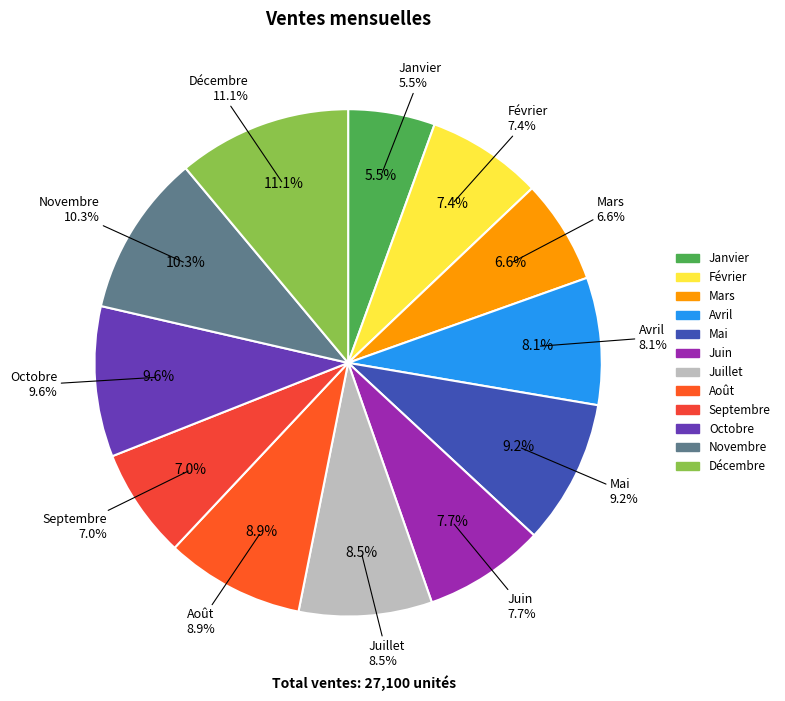

Rank the categories by value from lowest to highest.

Janvier, Mars, Septembre, Février, Juin, Avril, Juillet, Août, Mai, Octobre, Novembre, Décembre